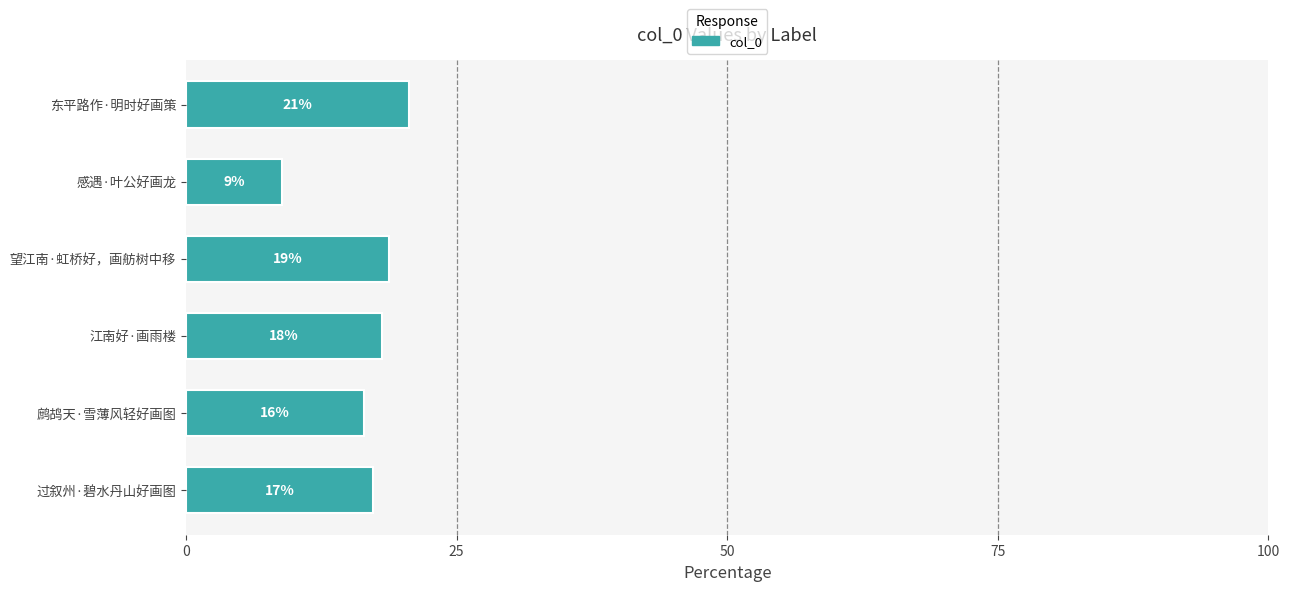

Does the chart contain any negative values?

No